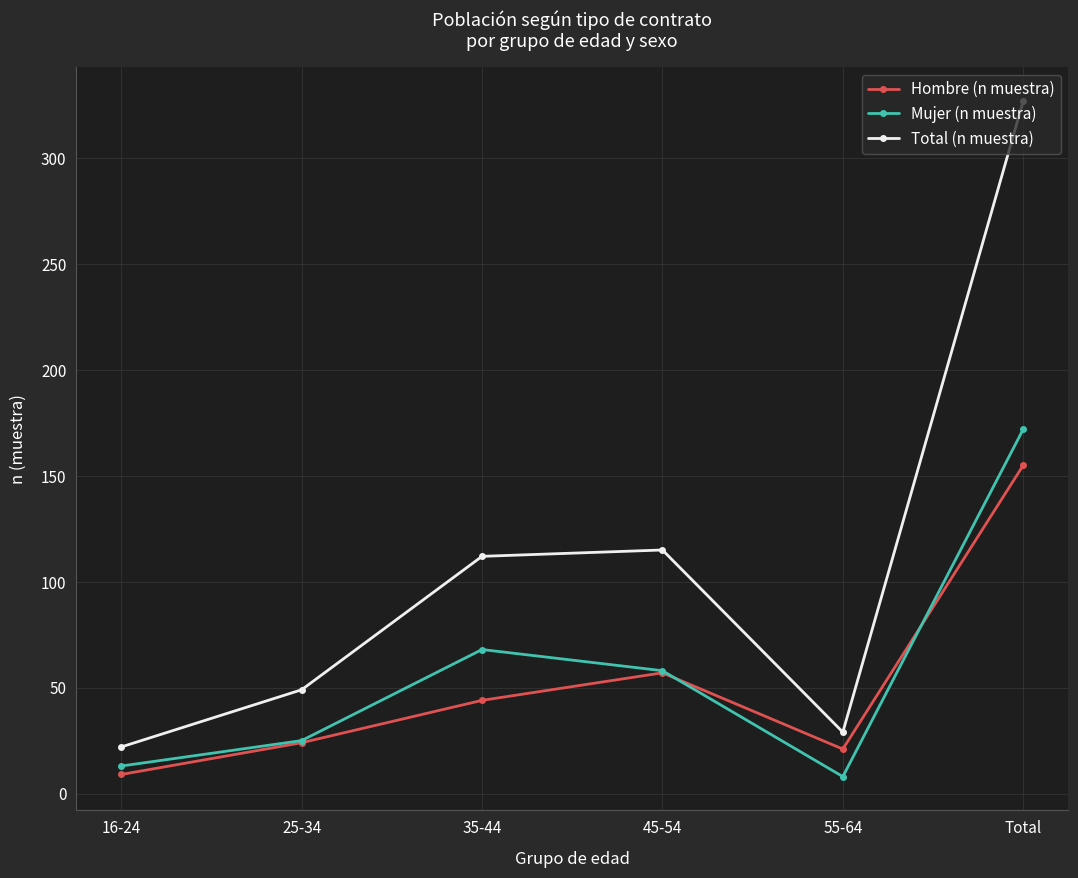

Rank the categories by Hombre (n muestra) value from lowest to highest.

16-24, 55-64, 25-34, 35-44, 45-54, Total